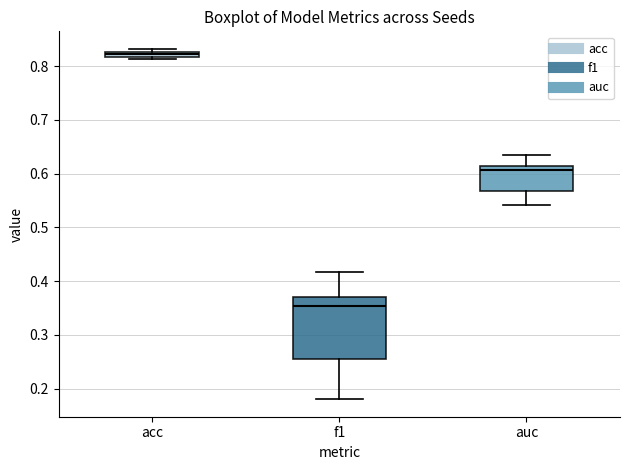

Where does the upper whisker of the box for auc end on the y-axis? The values are not printed on the chart, so give them approximately, as read against the axis.

0.64